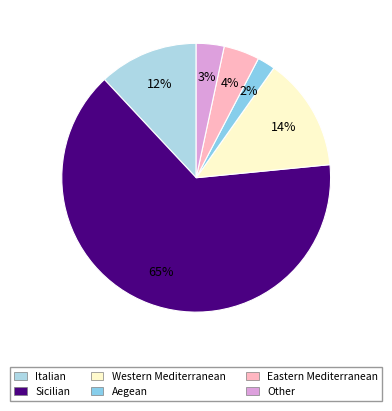

Do Eastern Mediterranean and Western Mediterranean together represent more than half of the pie?

No